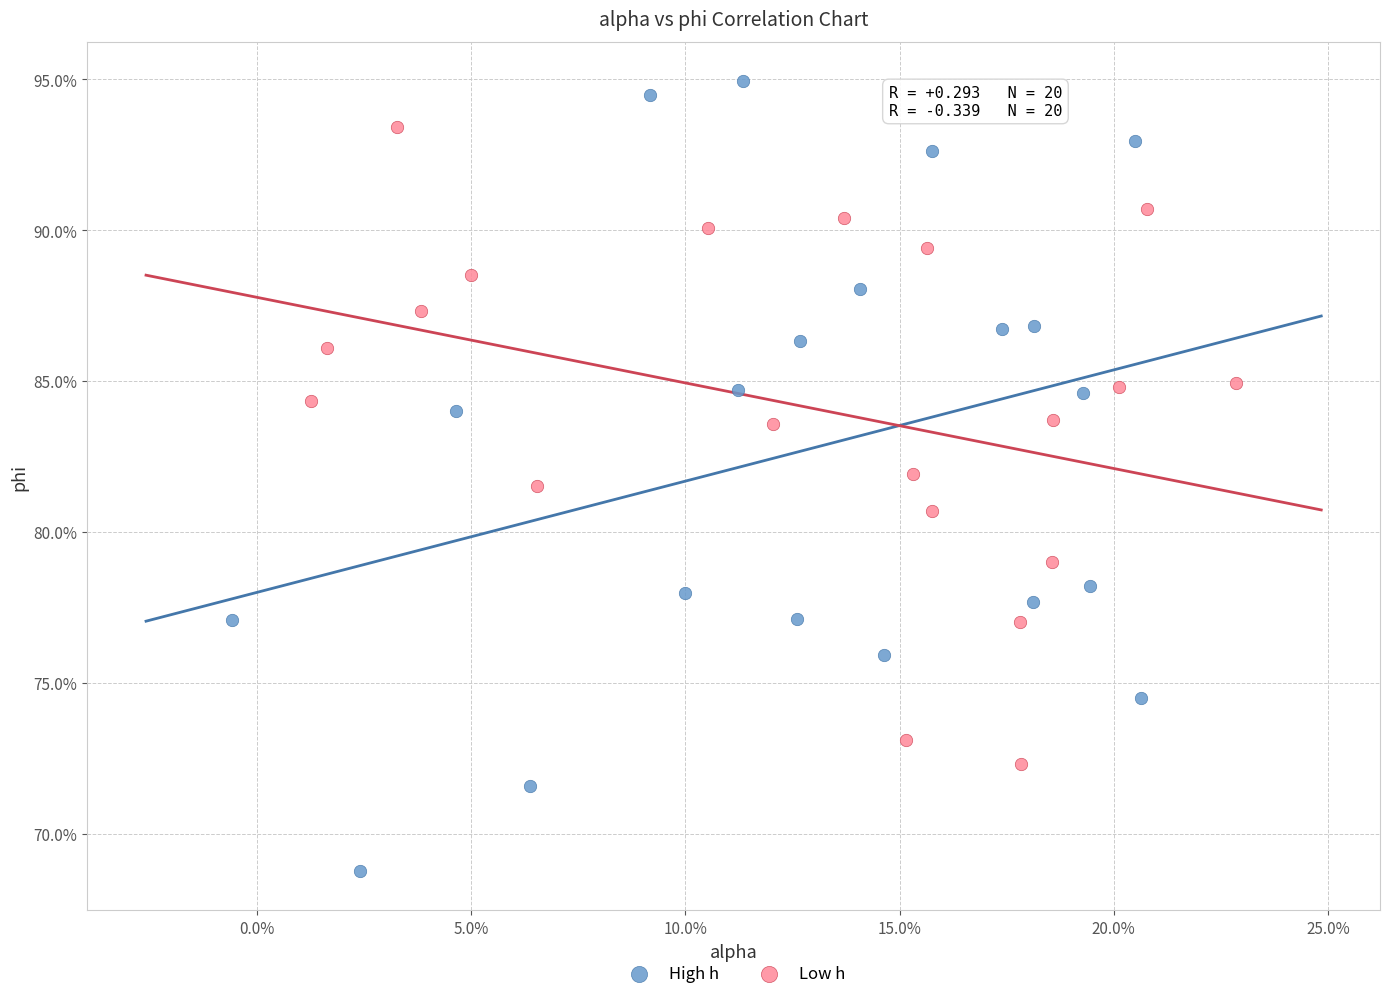

Which series has the widest spread of Y values?

High h